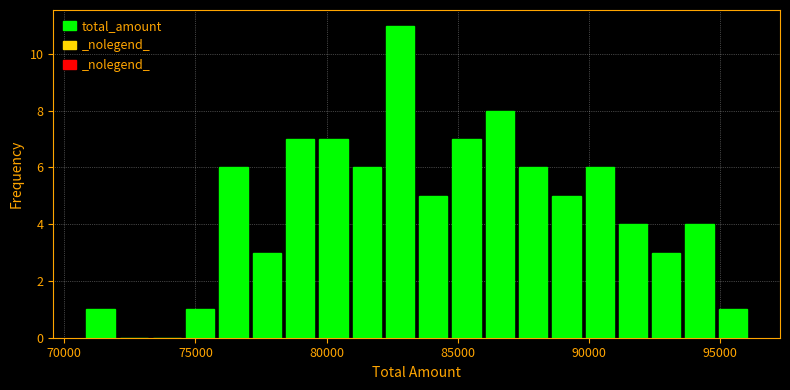

Around what value on the x-axis is the tallest bar? Give the approximate position of its centre, as read against the axis.

83000